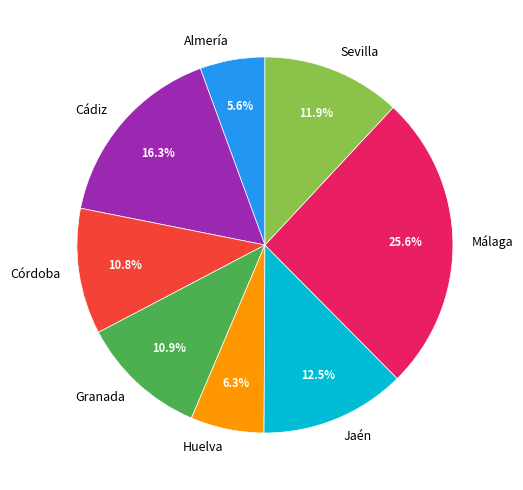

Between Almería and Granada, which is larger?

Granada